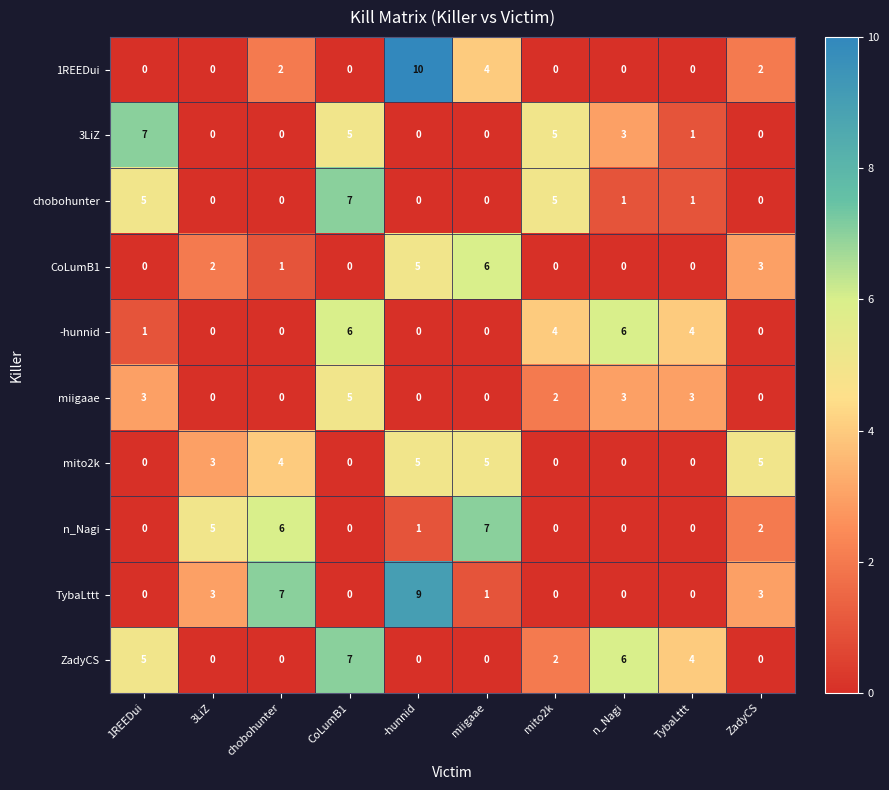

How many series are shown in this chart?

10